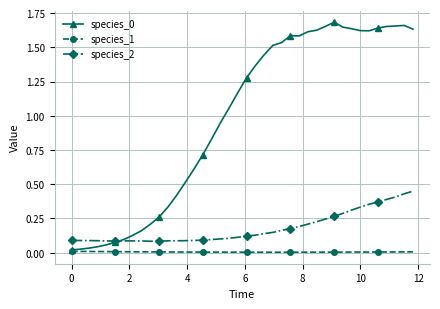

True or false: species_1 and species_2 intersect in this chart.

False